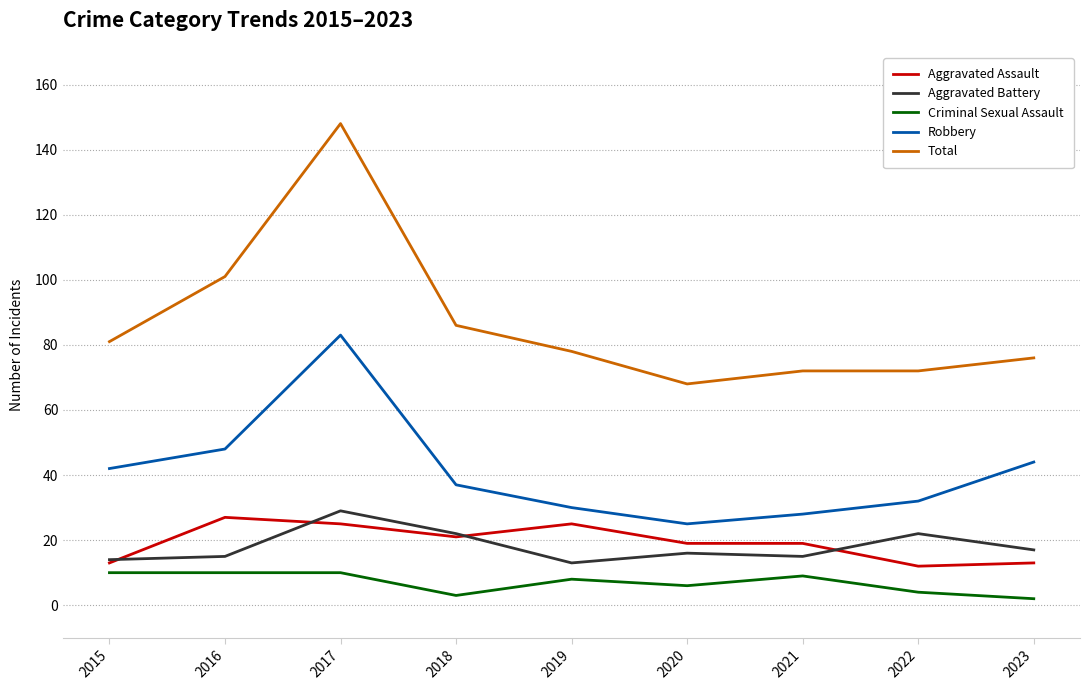

Is it true that Total equals 15 at 2020?

False